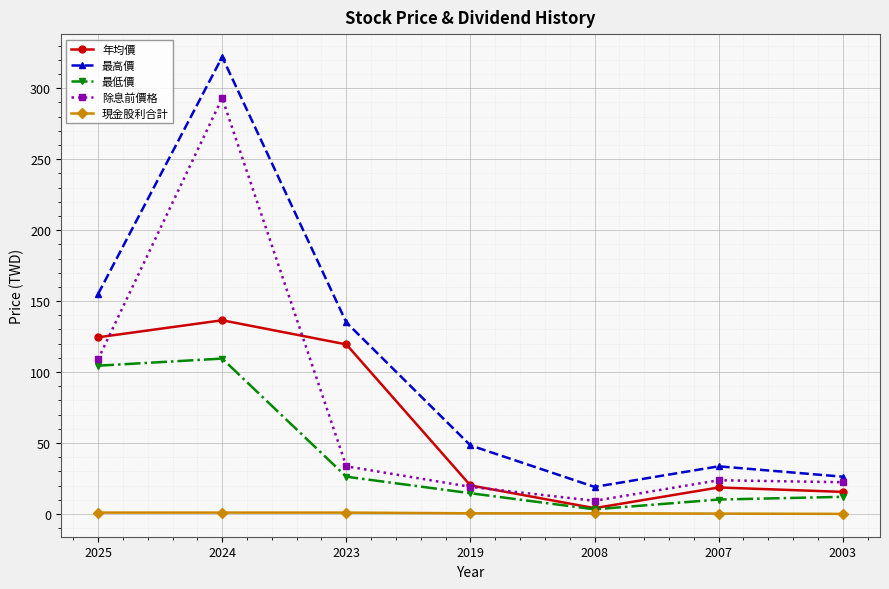

What is the value of the 現金股利合計 point at the 5th from the left?

0.5